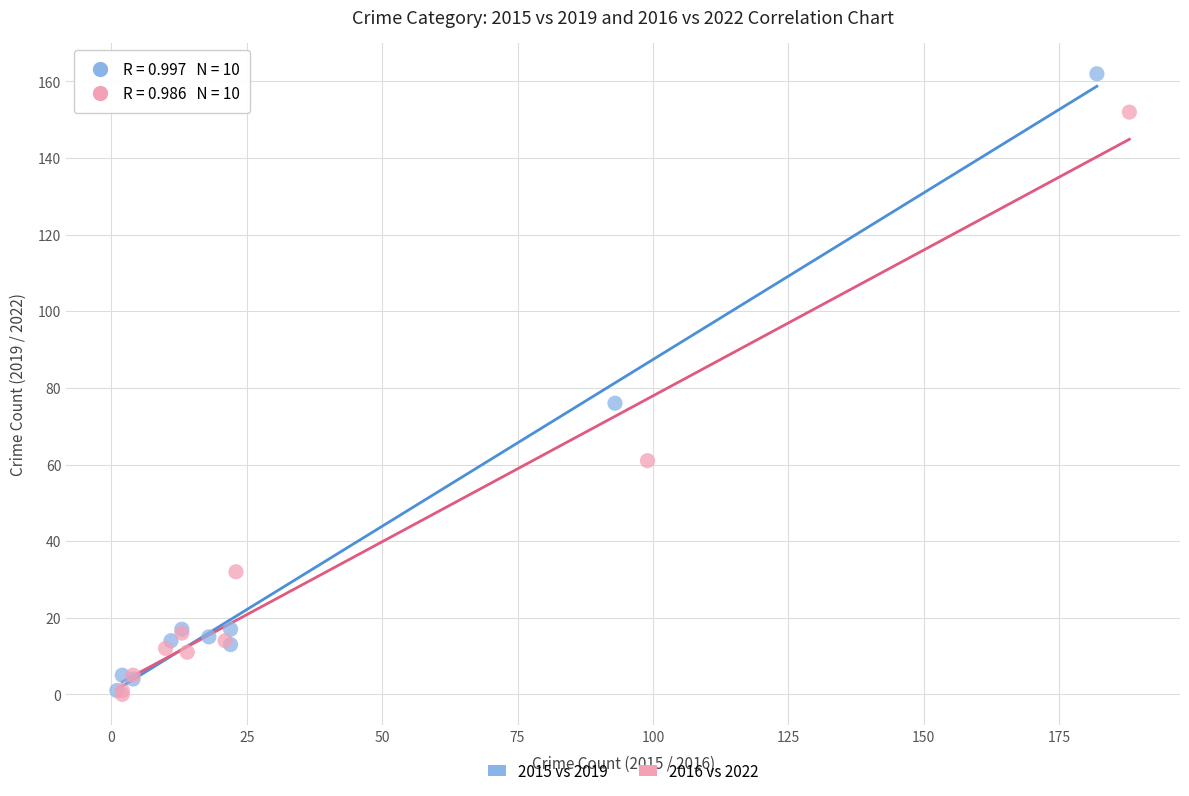

Which series has the largest Y range (max minus min)?

2015 vs 2019